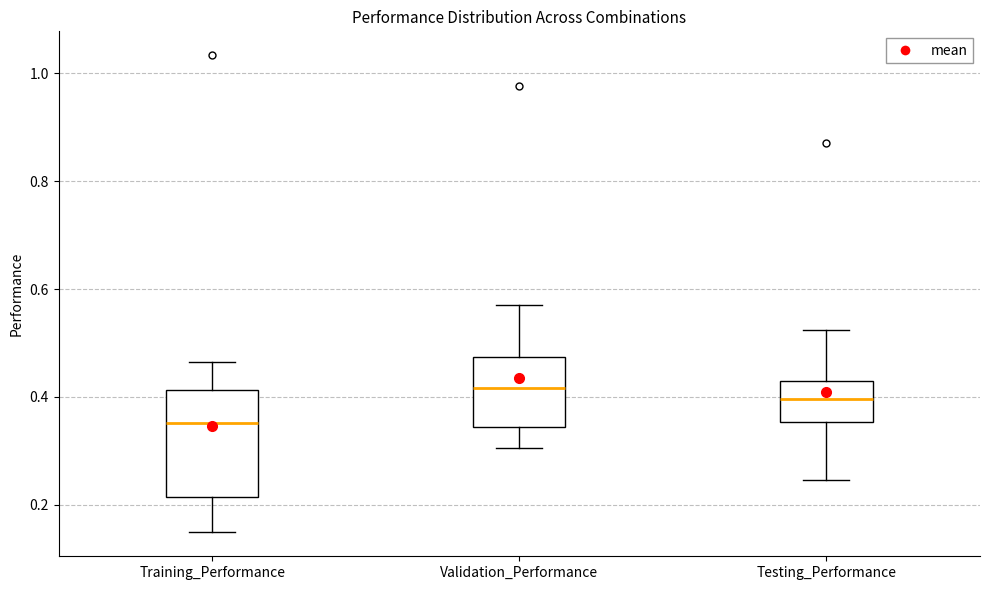

Reading left to right, transcribe this box plot: for each box, give where its median line is, the range the box spans, and where its two whiskers end, as read against the y-axis. The values are not printed on the chart, so give them approximately, as read against the axis.

Training_Performance: median 0.36, box 0.22 to 0.42, whiskers 0.14 to 0.46
Validation_Performance: median 0.42, box 0.34 to 0.48, whiskers 0.30 to 0.58
Testing_Performance: median 0.40, box 0.36 to 0.42, whiskers 0.24 to 0.52